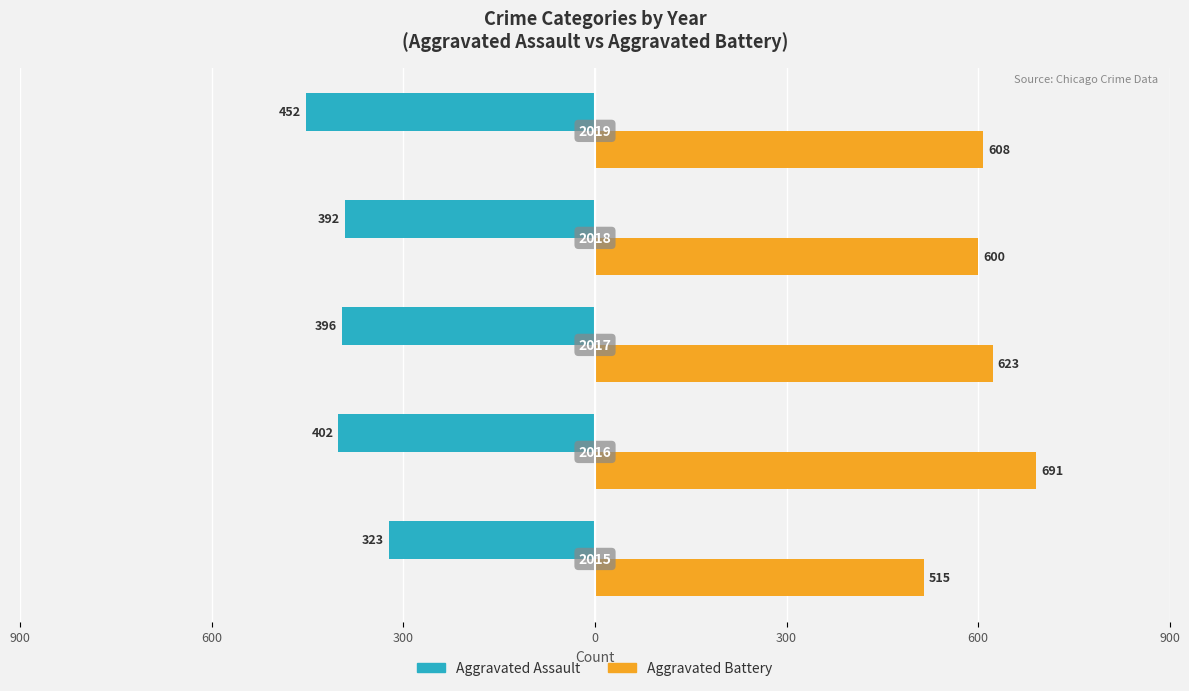

What are all the series names shown in the legend?

Aggravated Assault, Aggravated Battery